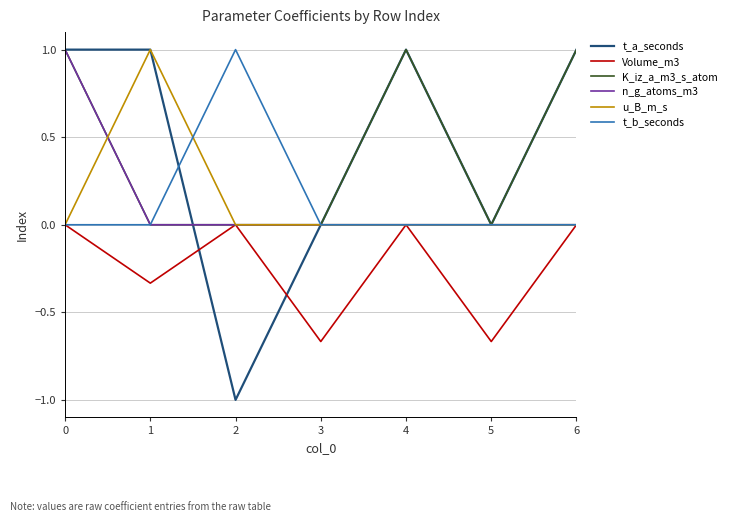

What is the highest value of the t_b_seconds series?

1.0